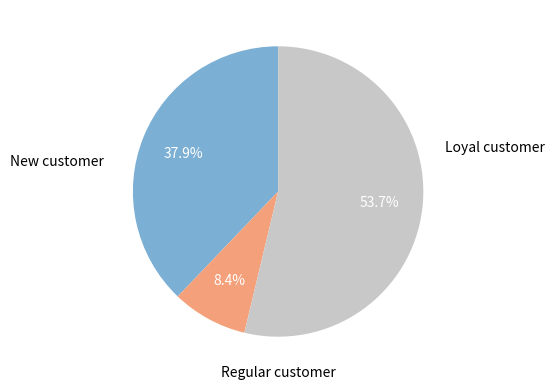

Is there any slice that represents more than half of the pie?

Yes